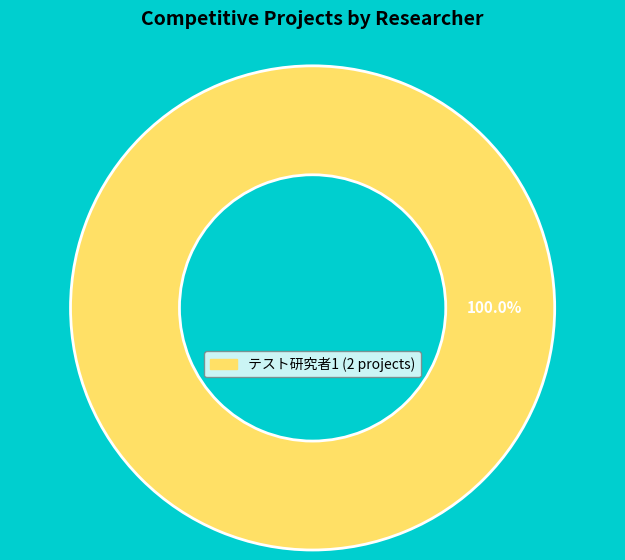

Is there any slice that represents more than half of the pie?

Yes